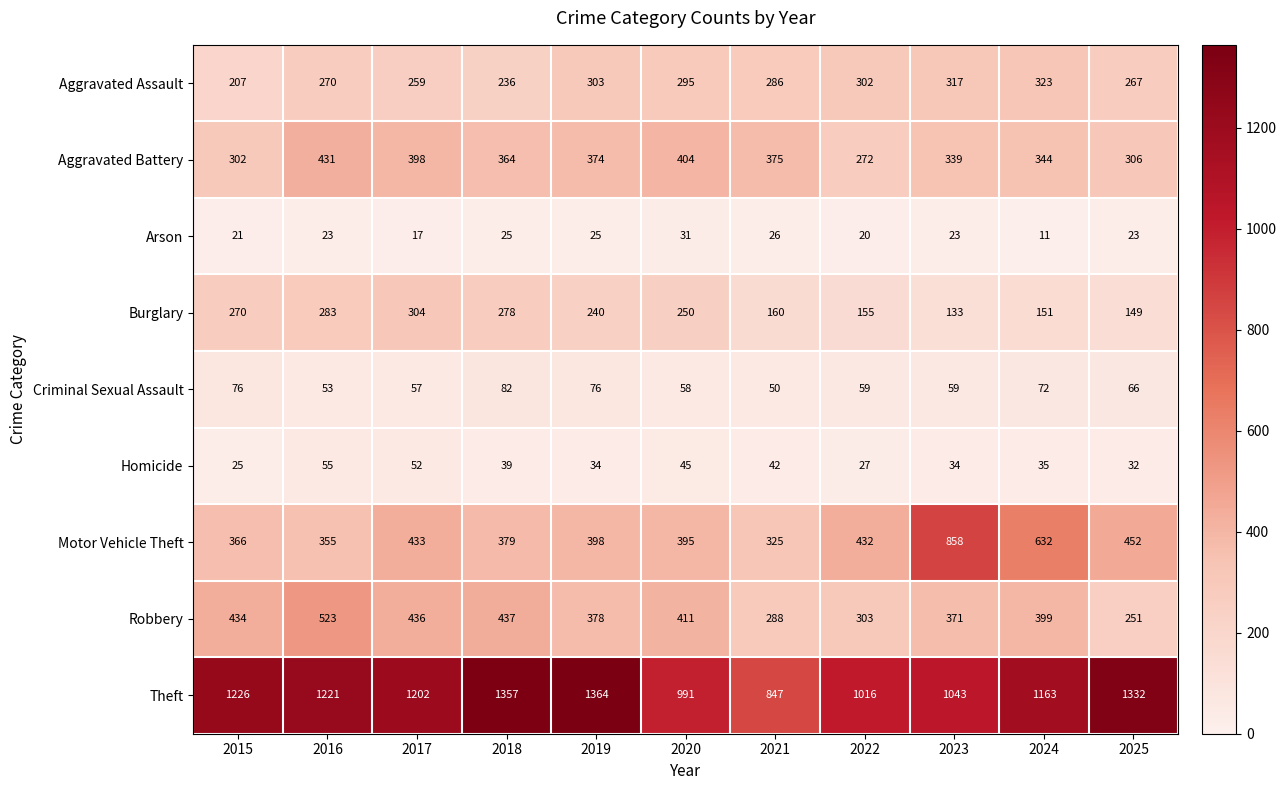

At which label is Robbery closest to 387?

2019